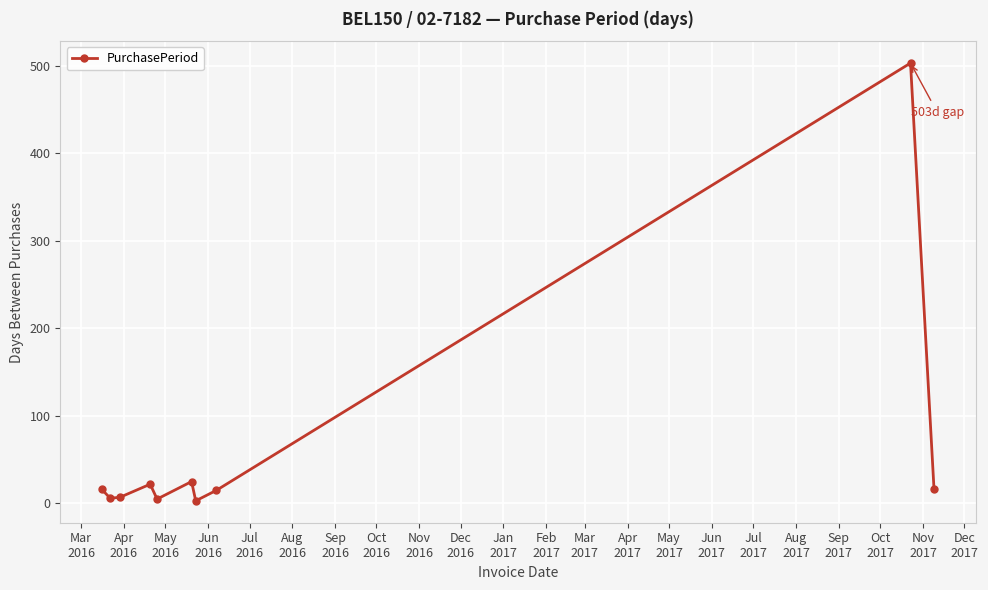

How many points are higher than both their immediate neighbors (excluding endpoints)?

3